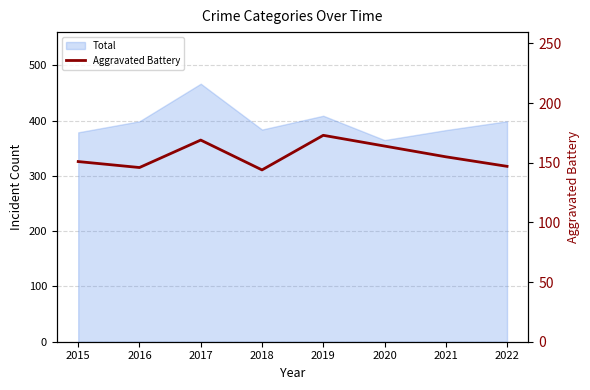

How many points are lower than both their immediate neighbors (excluding endpoints)?

2